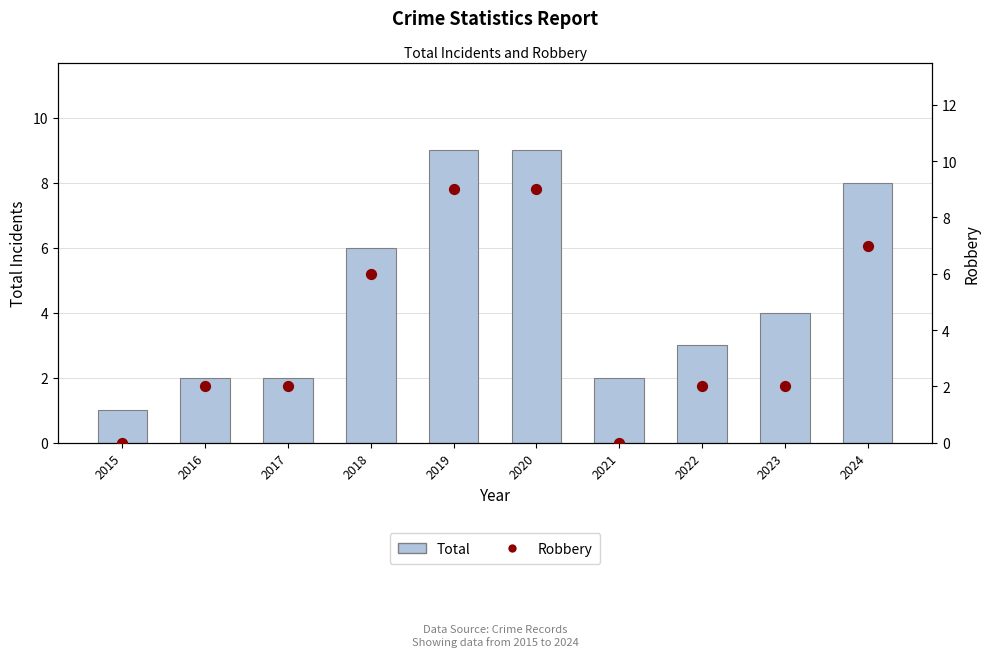

At which category is the sum across all series the highest?

2019